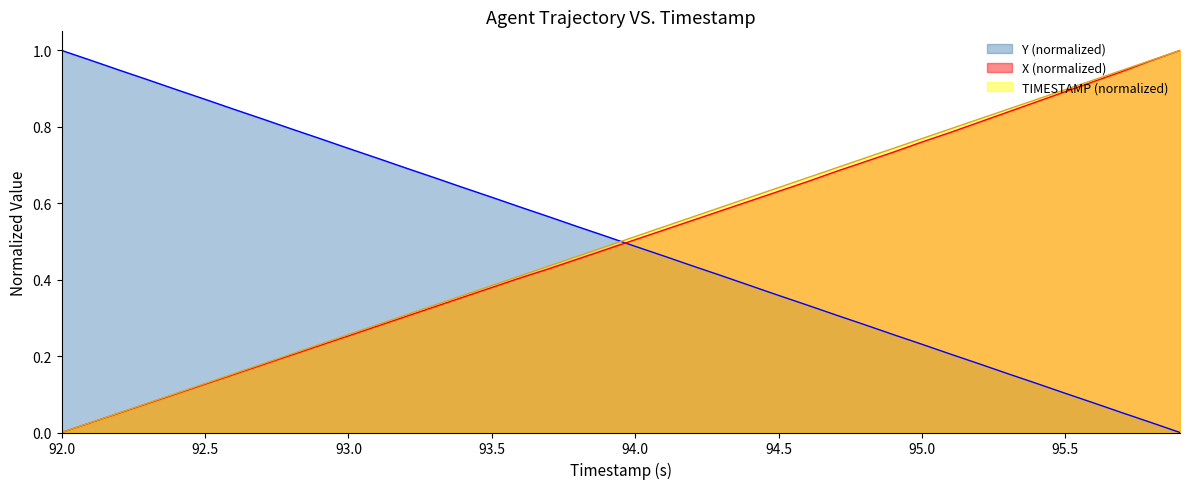

Does the chart have visible grid lines?

No